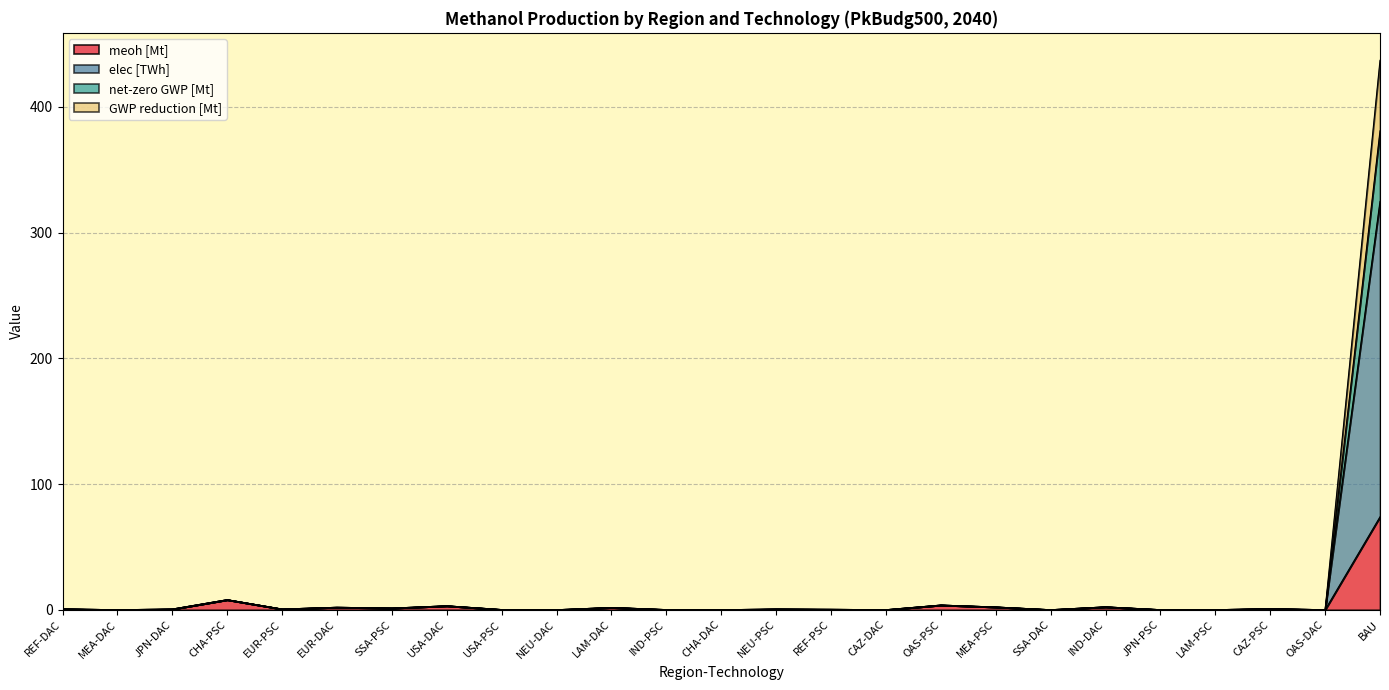

List the labels in order of elec [TWh] value, largest first.

BAU, CHA-PSC, OAS-PSC, USA-DAC, IND-DAC, MEA-PSC, EUR-DAC, LAM-DAC, SSA-PSC, CAZ-PSC, REF-DAC, EUR-PSC, NEU-PSC, JPN-DAC, REF-PSC, USA-PSC, IND-PSC, JPN-PSC, LAM-PSC, MEA-DAC, NEU-DAC, CHA-DAC, CAZ-DAC, SSA-DAC, OAS-DAC